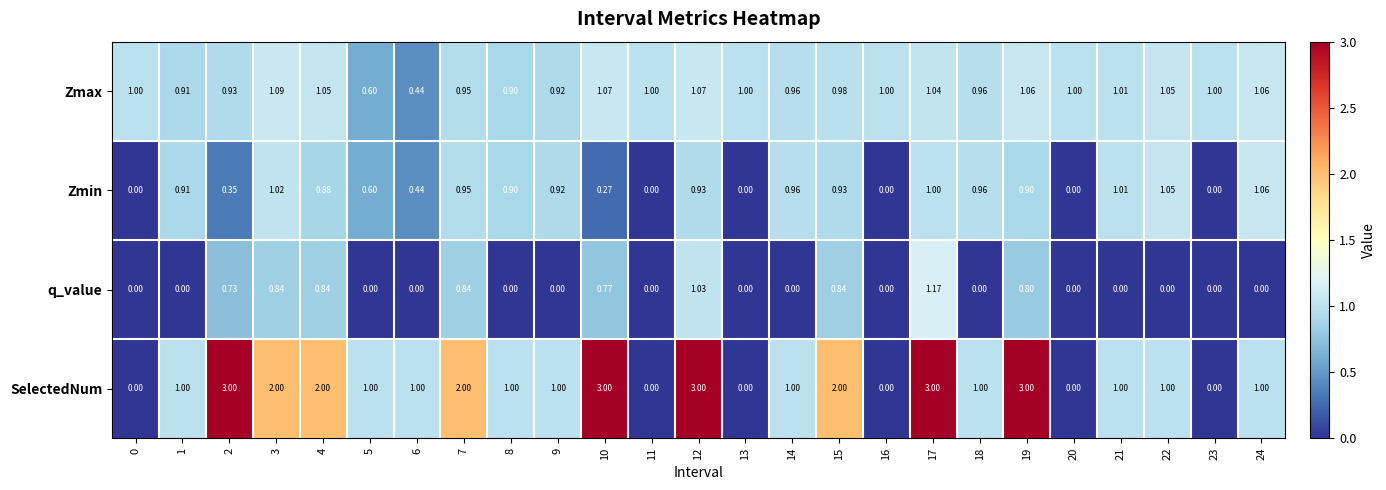

Which series has the widest spread of values?

SelectedNum